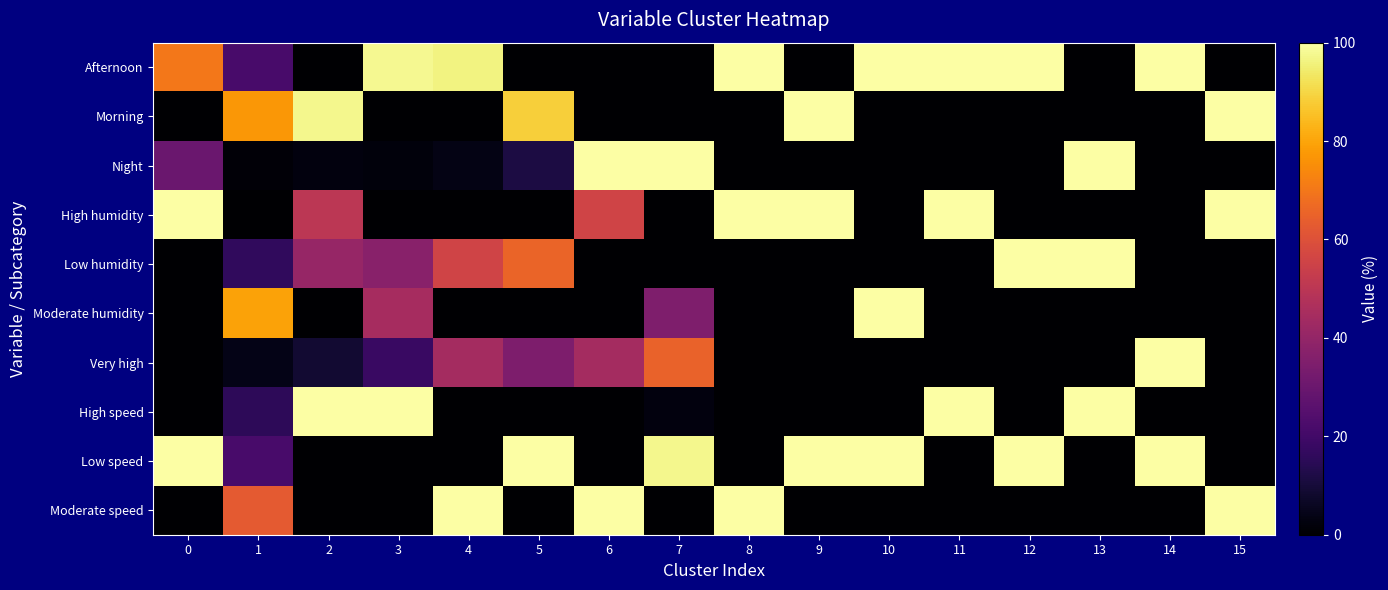

What is the total value across all series at 5?

300.0